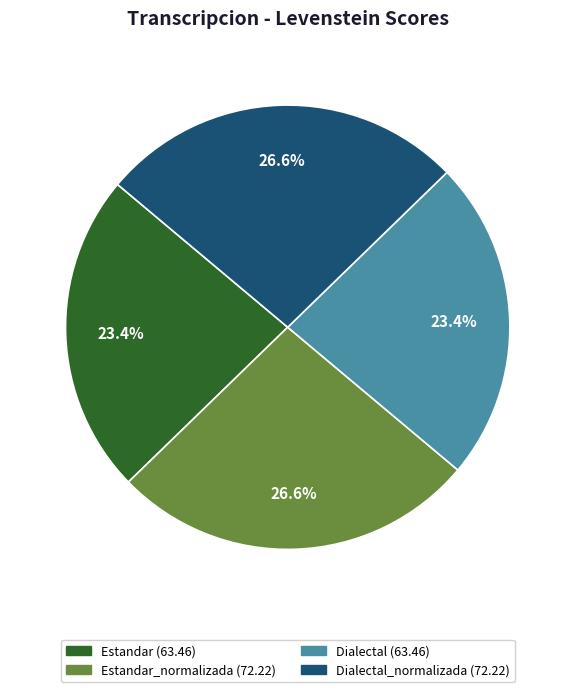

Is there any slice that represents more than half of the pie?

No